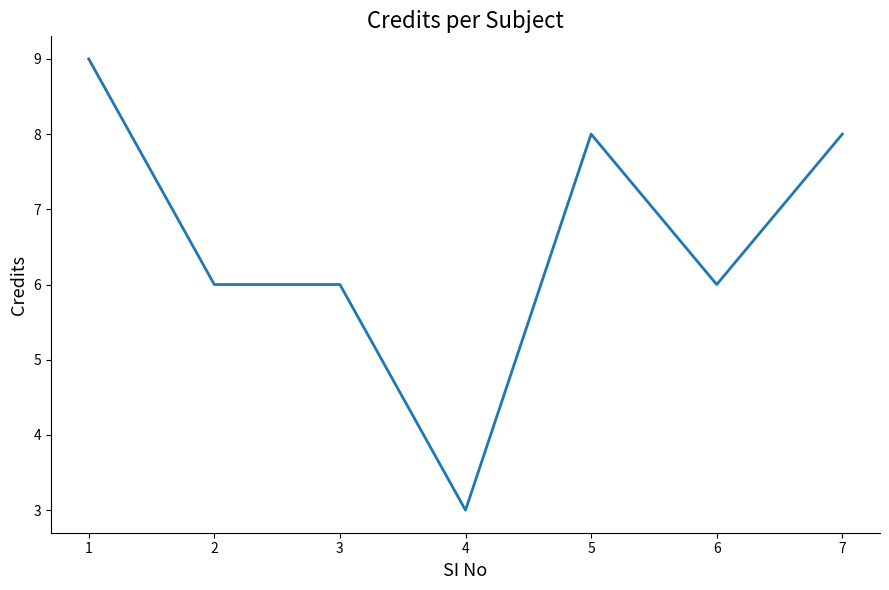

What is the greatest value displayed?

9